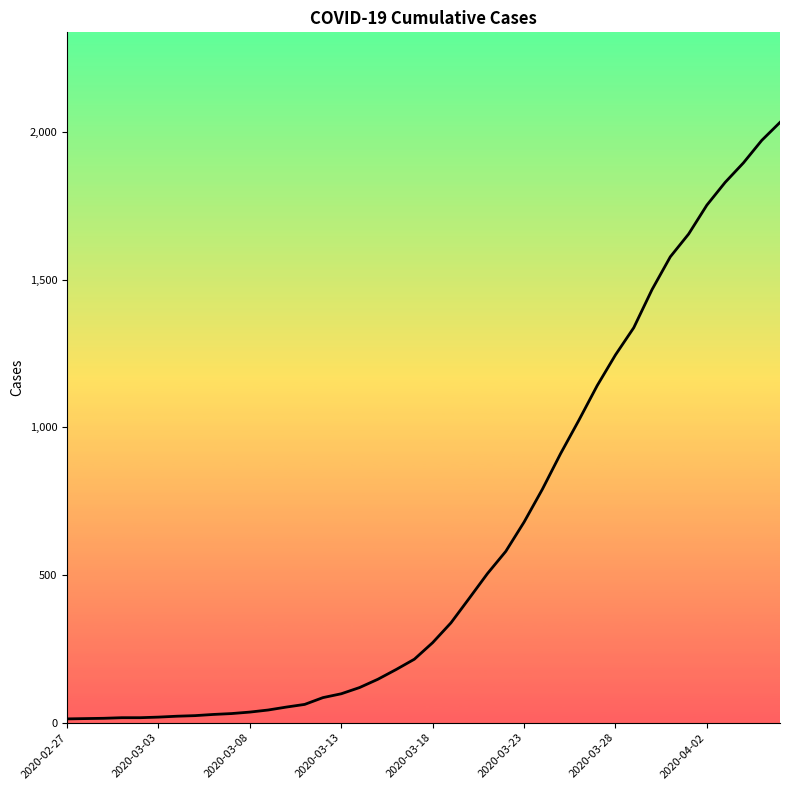

True or false: the data has more than 2 interior local peaks.

False